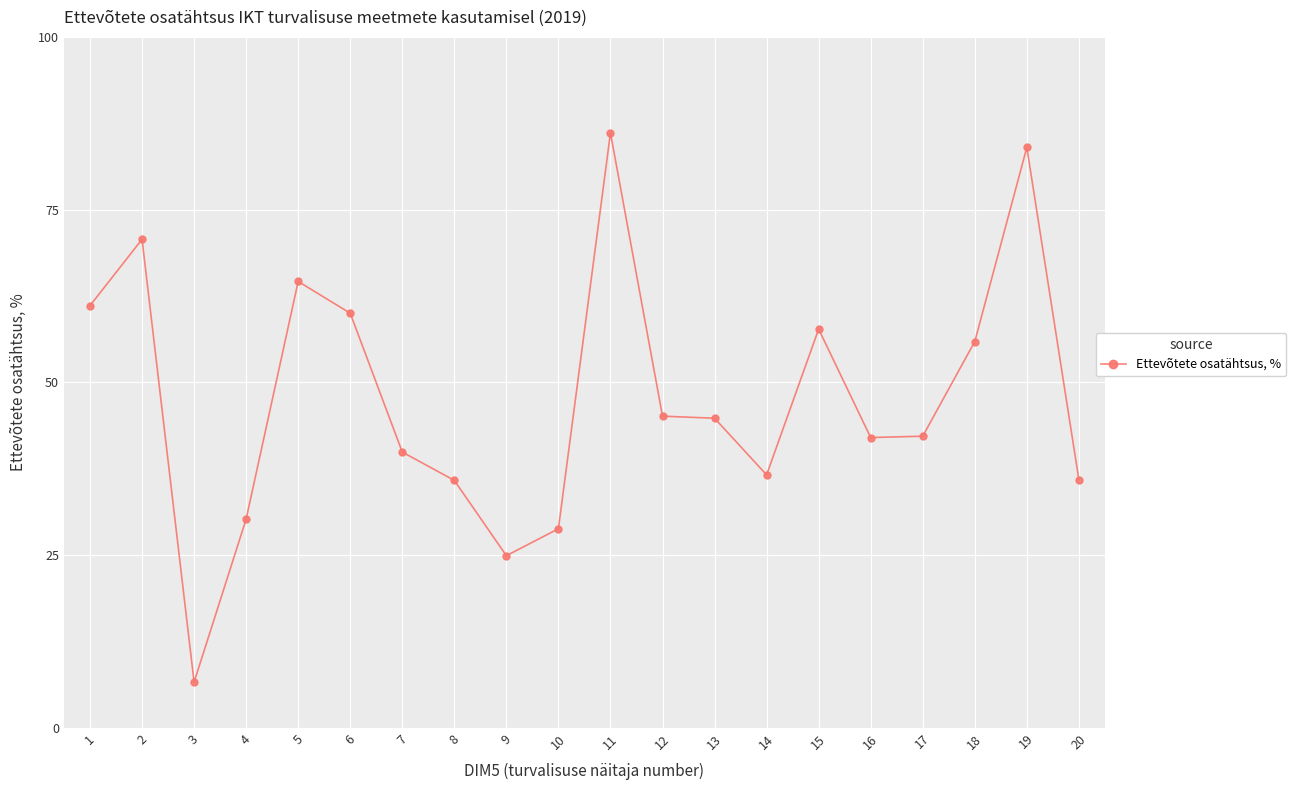

What is the value of the 18th point from the left?

55.9